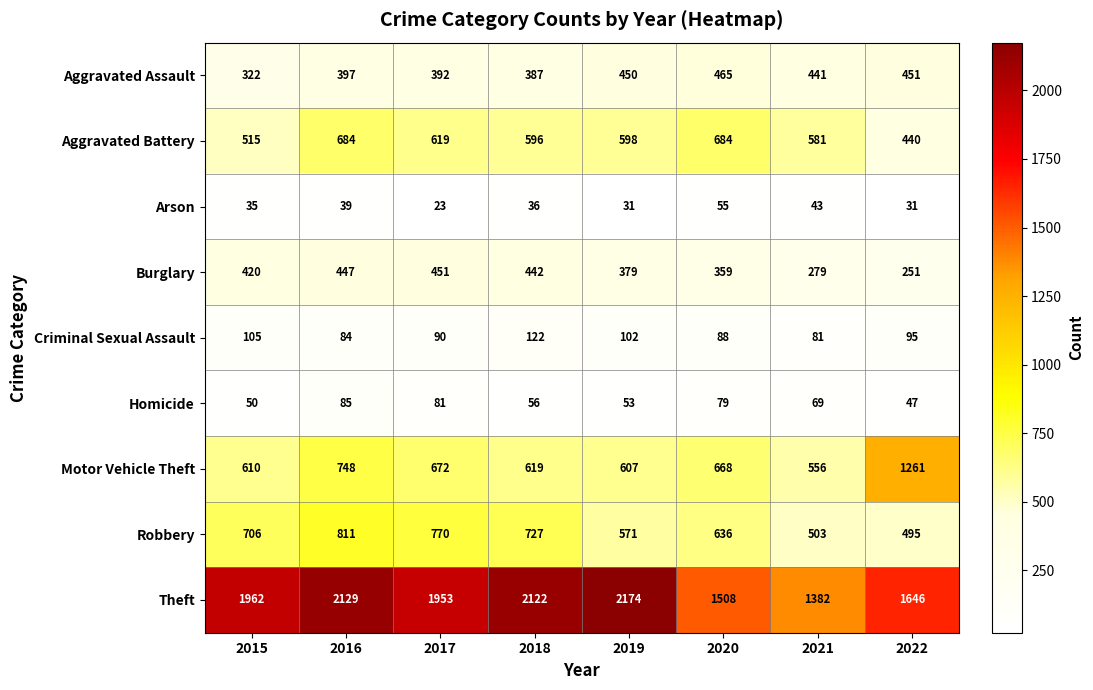

What is the spread (max minus min) of values at 2022?

1615